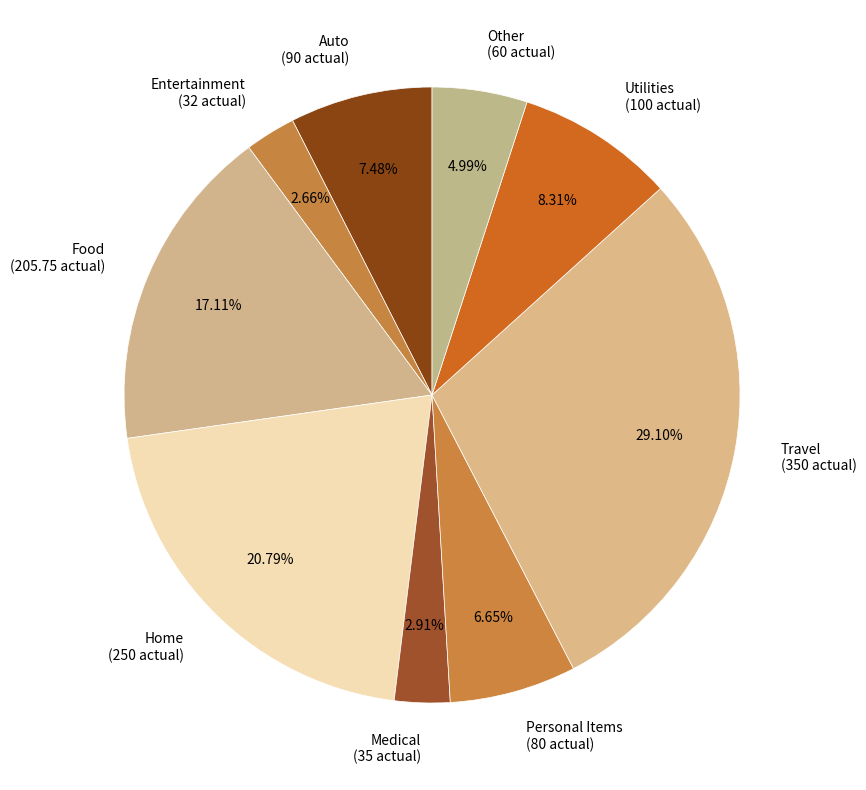

Between Personal Items (80 actual) and Home (250 actual), which is larger?

Home (250 actual)